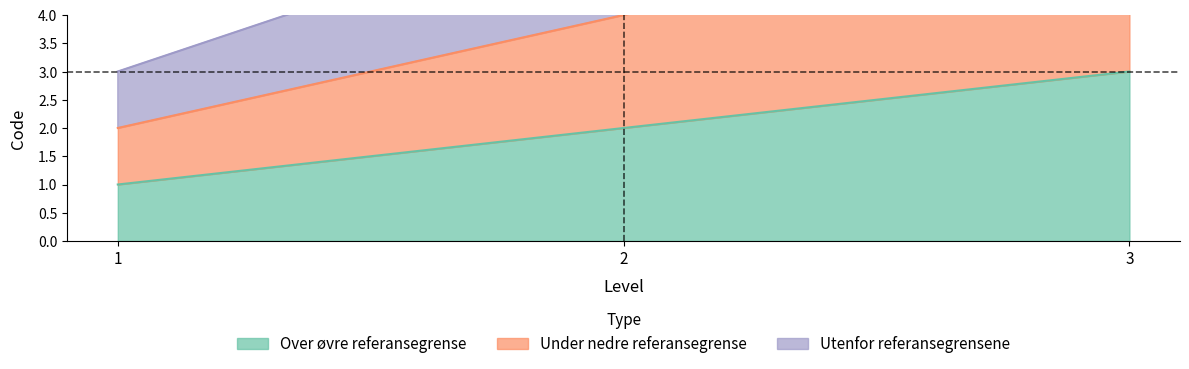

How many Utenfor referansegrensene values are between 3 and 9?

3